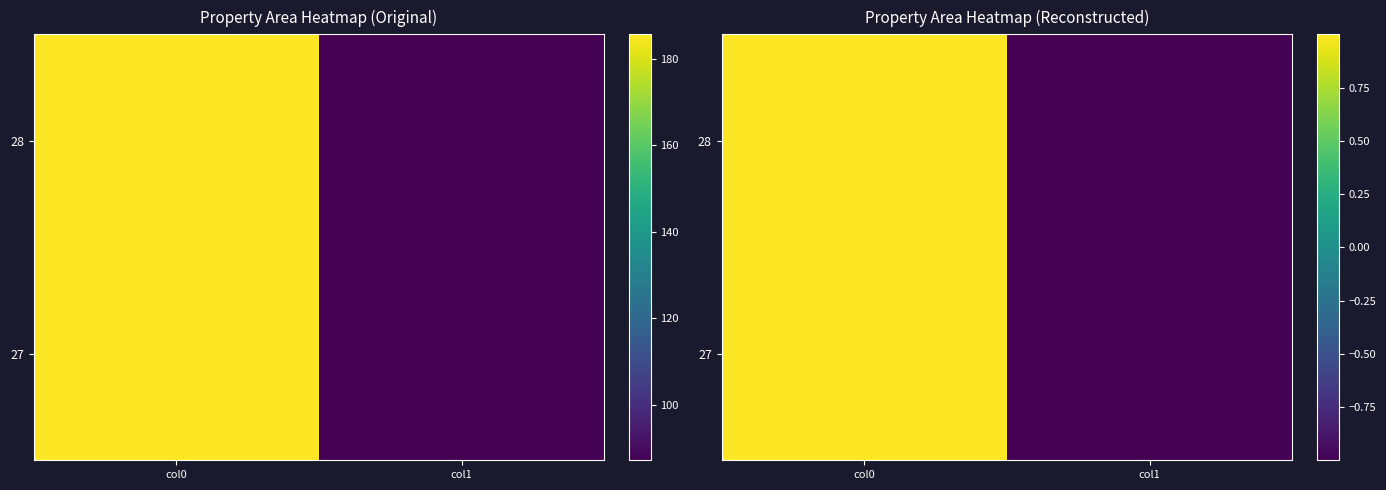

Which category has the lowest value across all series?

col1